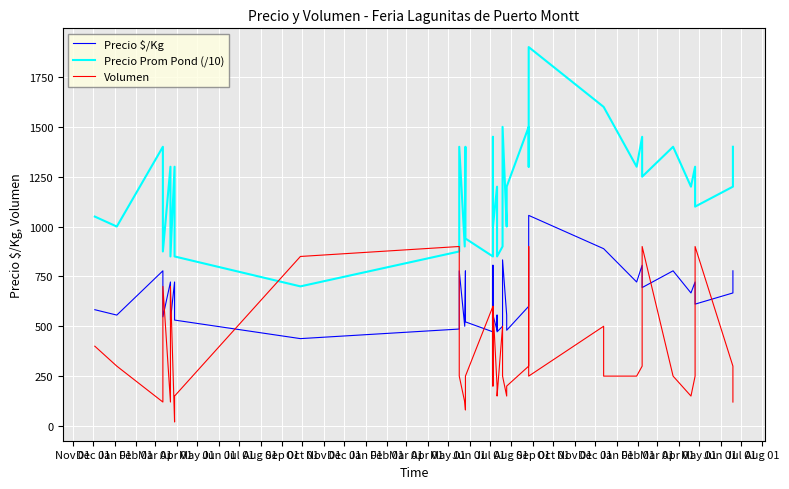

What are all the series names shown in the legend?

Precio $/Kg, Precio Prom Pond (/10), Volumen